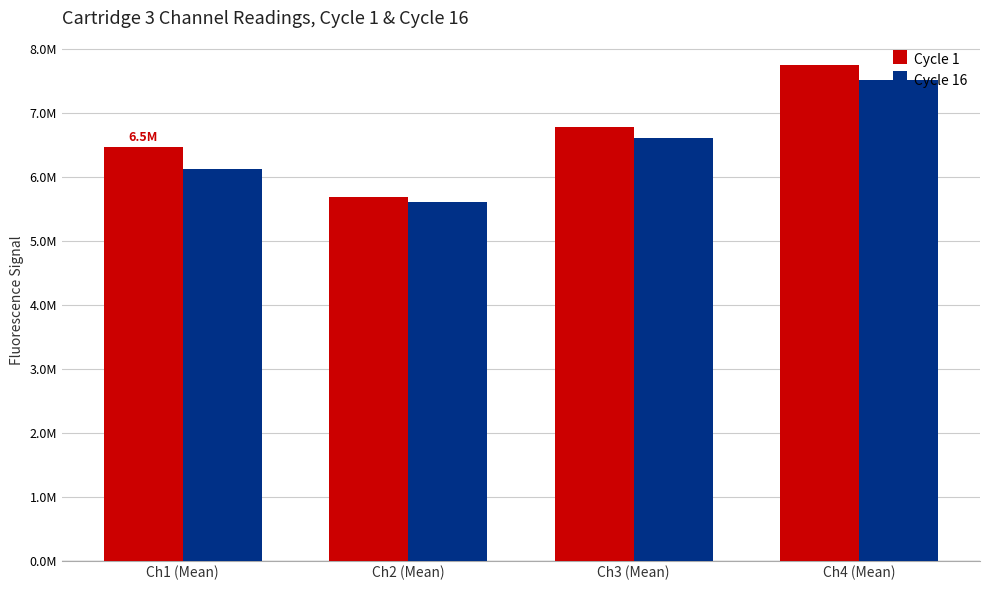

What is the average value of the Cycle 16 series?

6469219